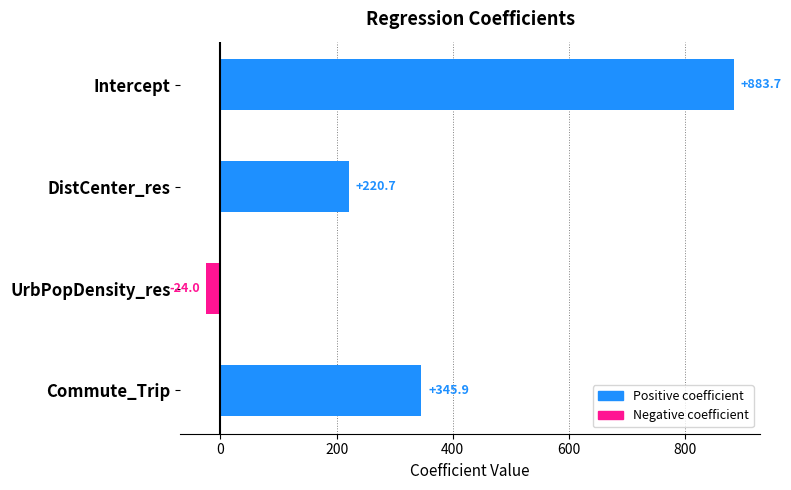

True or false: the data shows 220.7 at DistCenter_res.

True